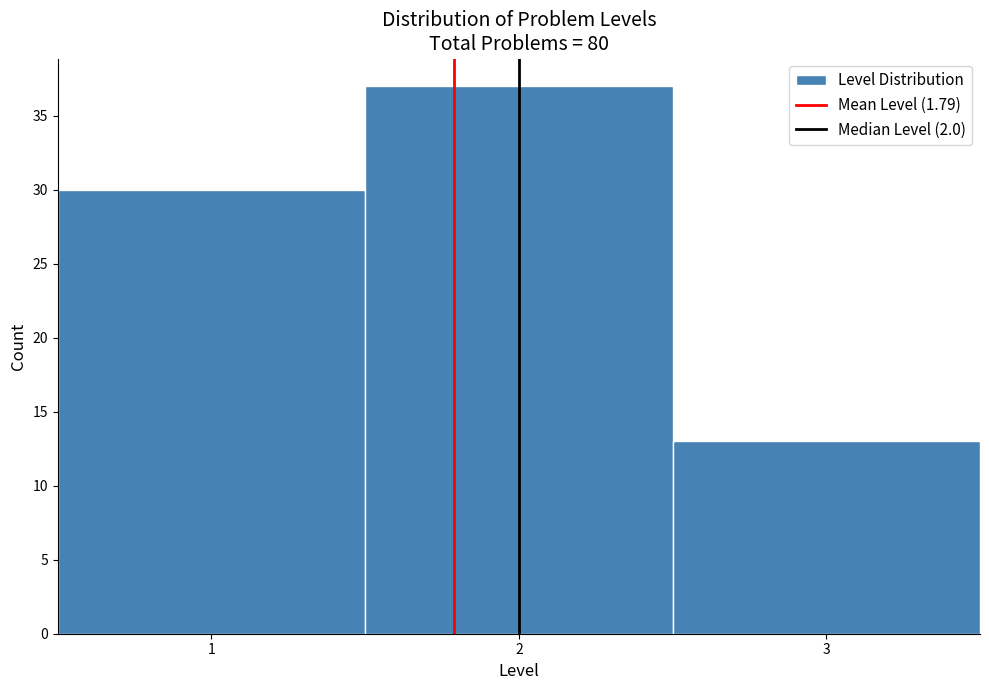

Reading left to right, transcribe this chart: for each bar, give the range it covers on the x-axis and its height. The values are not printed on the chart, so give them approximately, as read against the axis.

0.5 to 1.5: 30
1.5 to 2.5: 37
2.5 to 3.5: 13